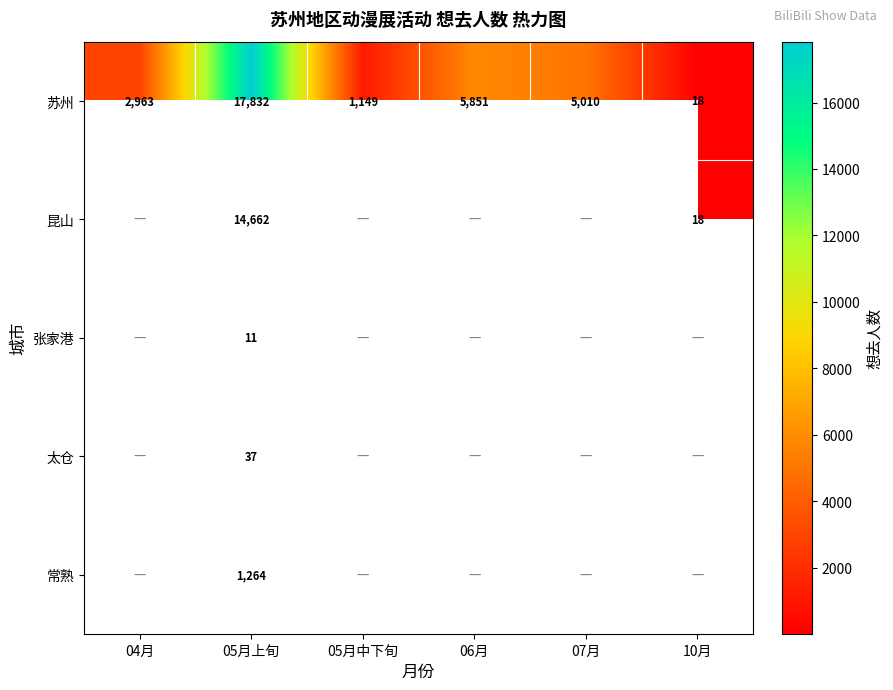

Is the value of 苏州 at 06月 greater than the value of 昆山 at 05月上旬?

No